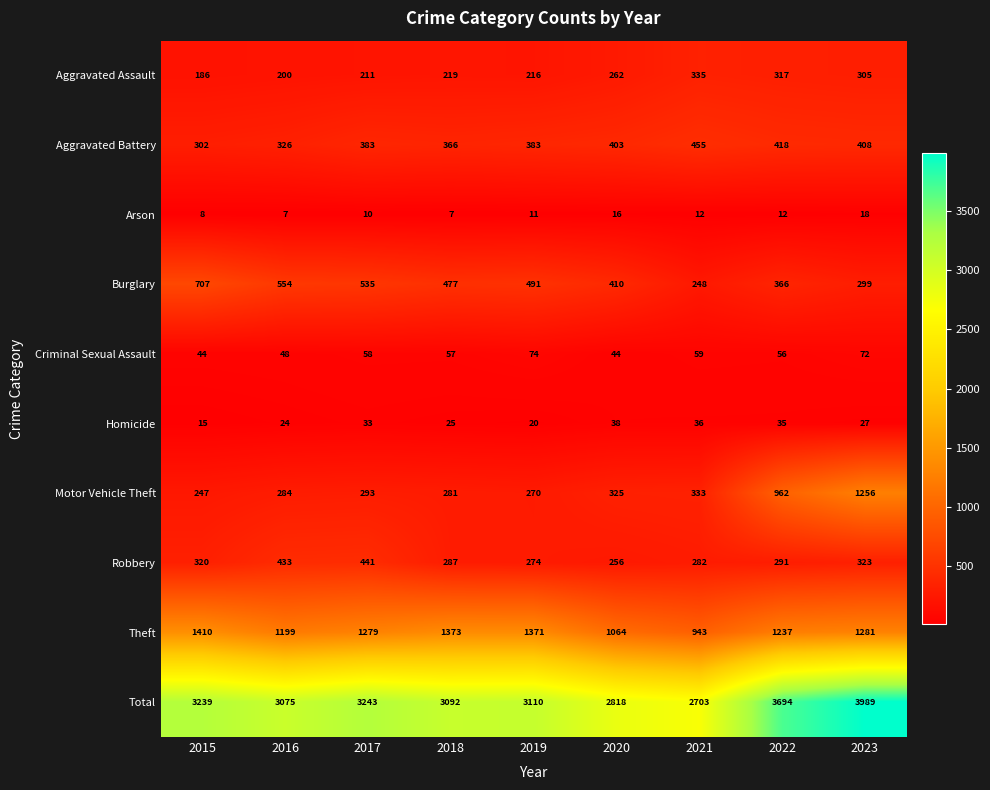

Where does the Homicide series first go above 27?

2017